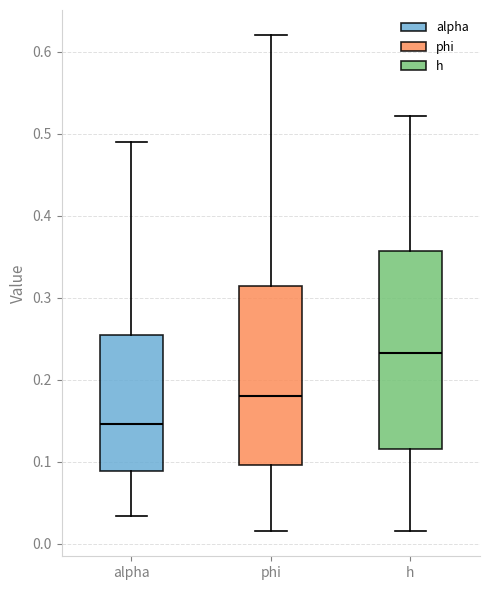

Reading left to right, transcribe this box plot: for each box, give where its median line is, the range the box spans, and where its two whiskers end, as read against the y-axis. The values are not printed on the chart, so give them approximately, as read against the axis.

alpha: median 0.15, box 0.09 to 0.25, whiskers 0.03 to 0.49
phi: median 0.18, box 0.10 to 0.31, whiskers 0.02 to 0.62
h: median 0.23, box 0.12 to 0.36, whiskers 0.02 to 0.52